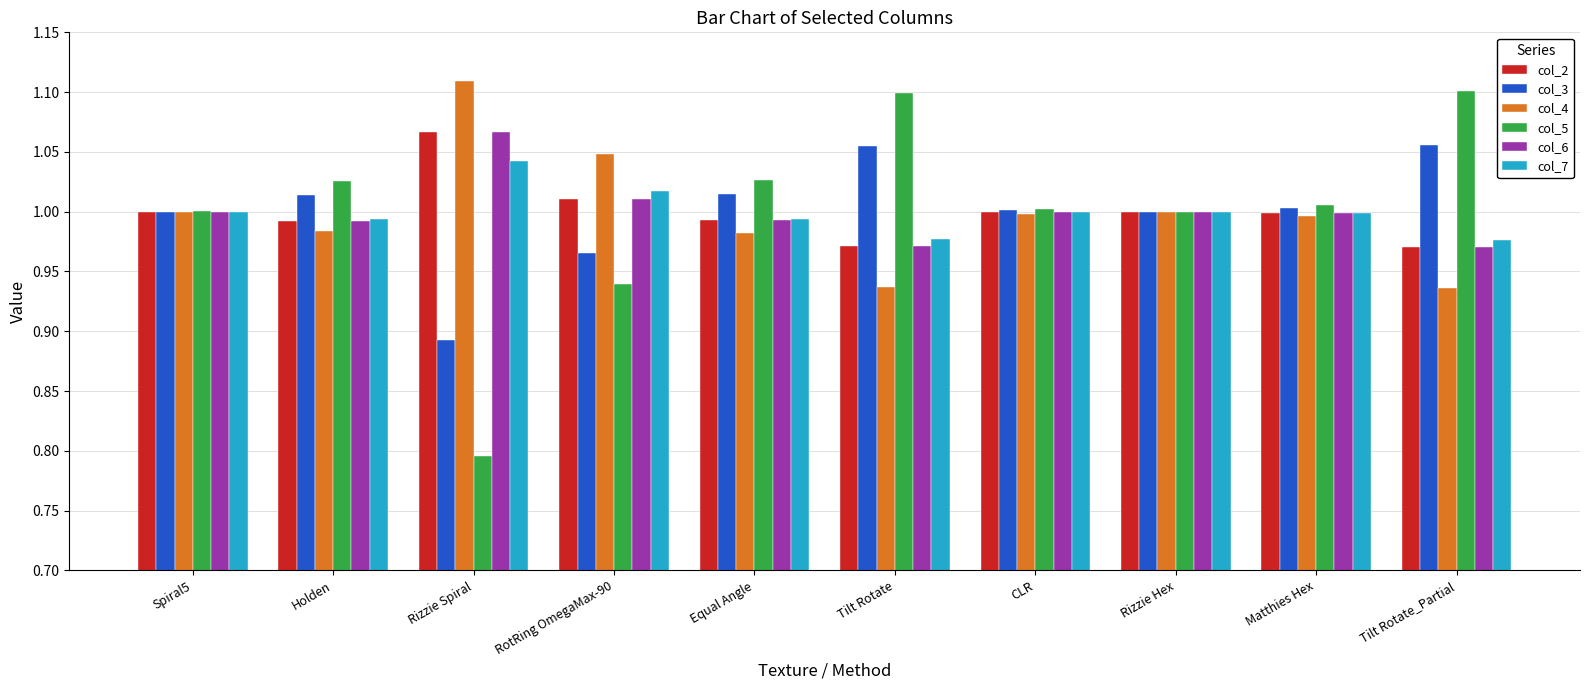

What is the difference between the maximum and minimum values in the col_7 series?

0.1